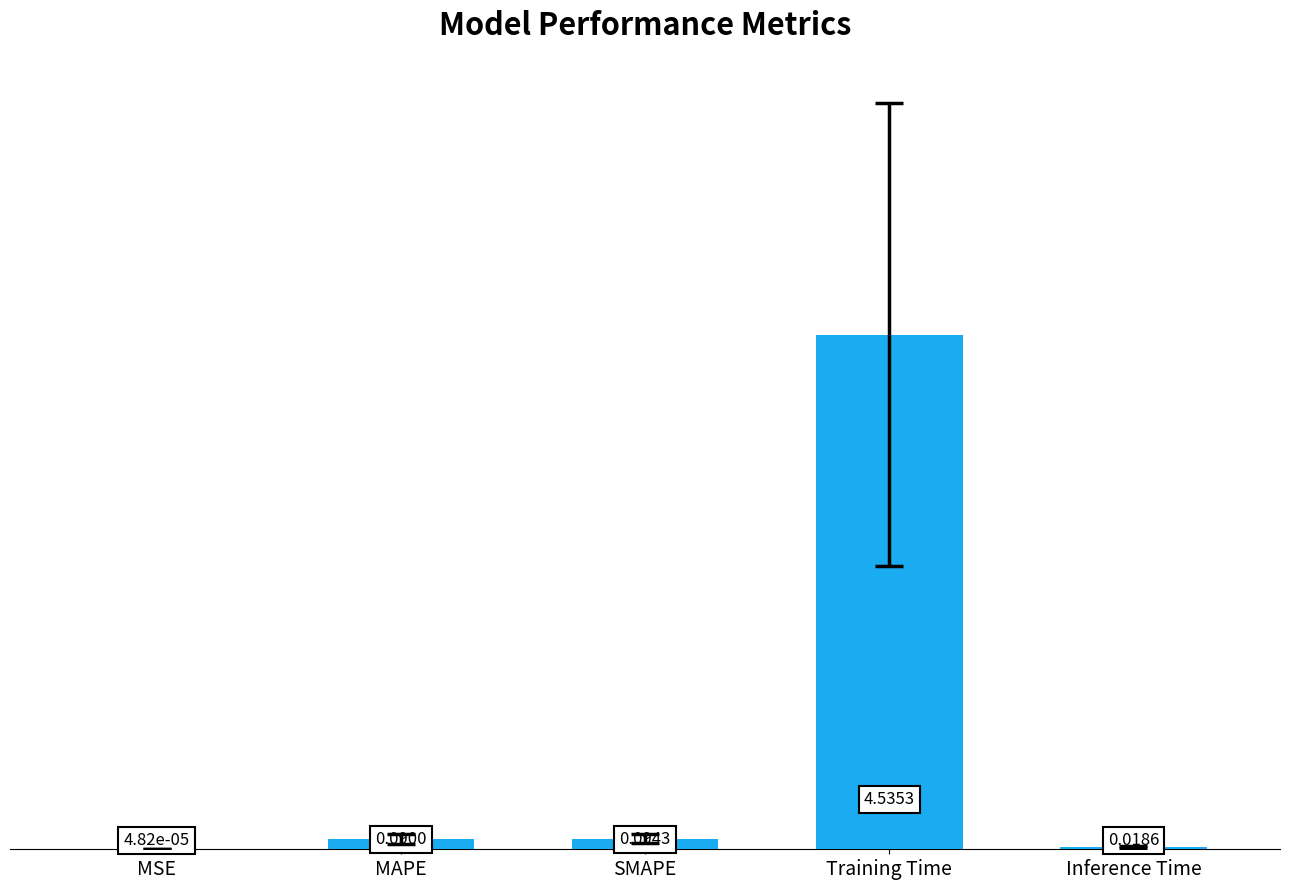

Which has a higher value, Training Time or MAPE?

Training Time